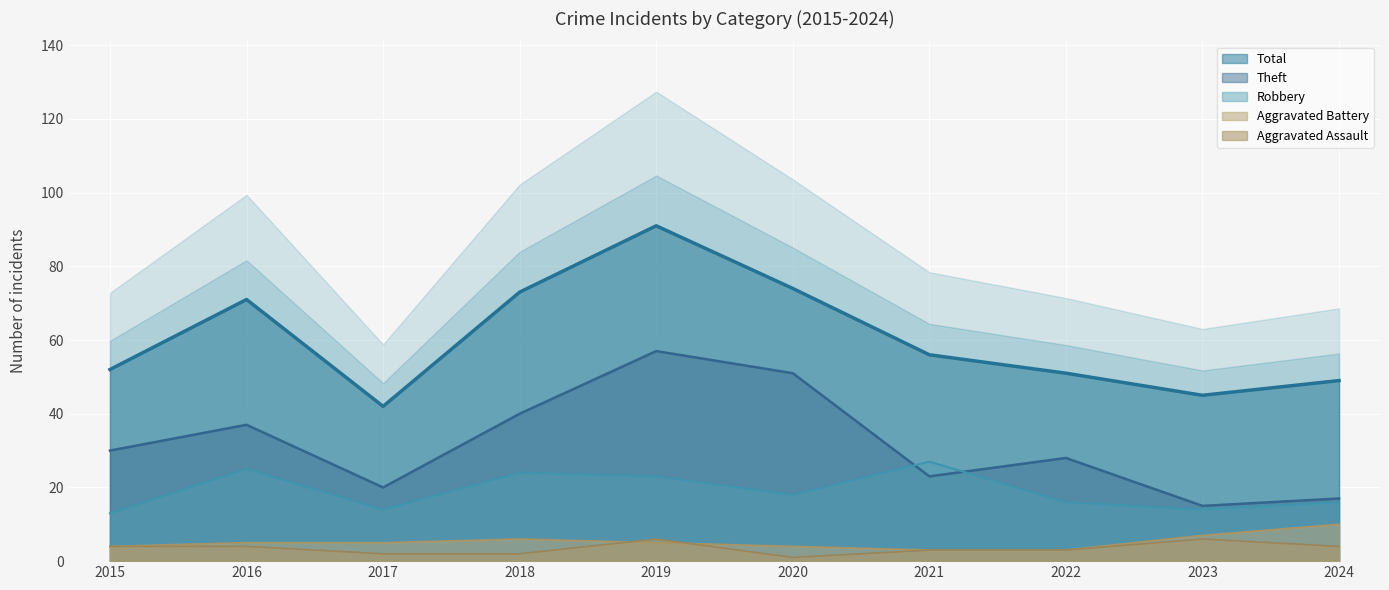

What is the smallest value displayed?

1